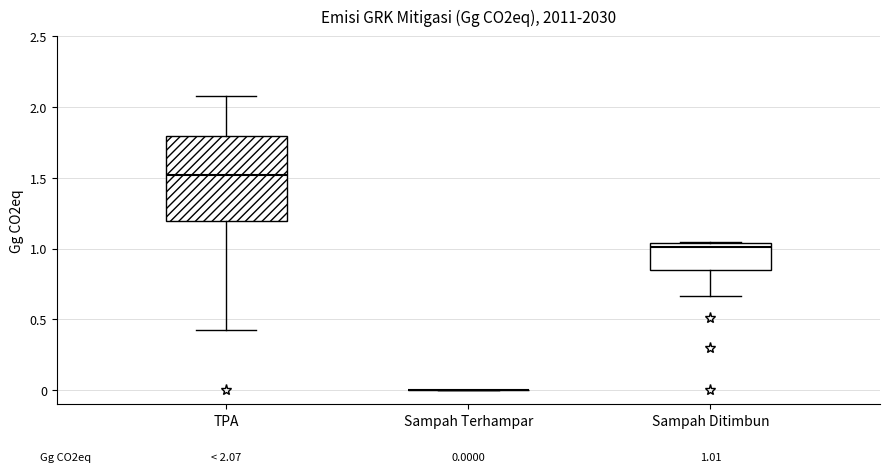

Which box is the tallest, from its lower edge to its upper edge?

TPA